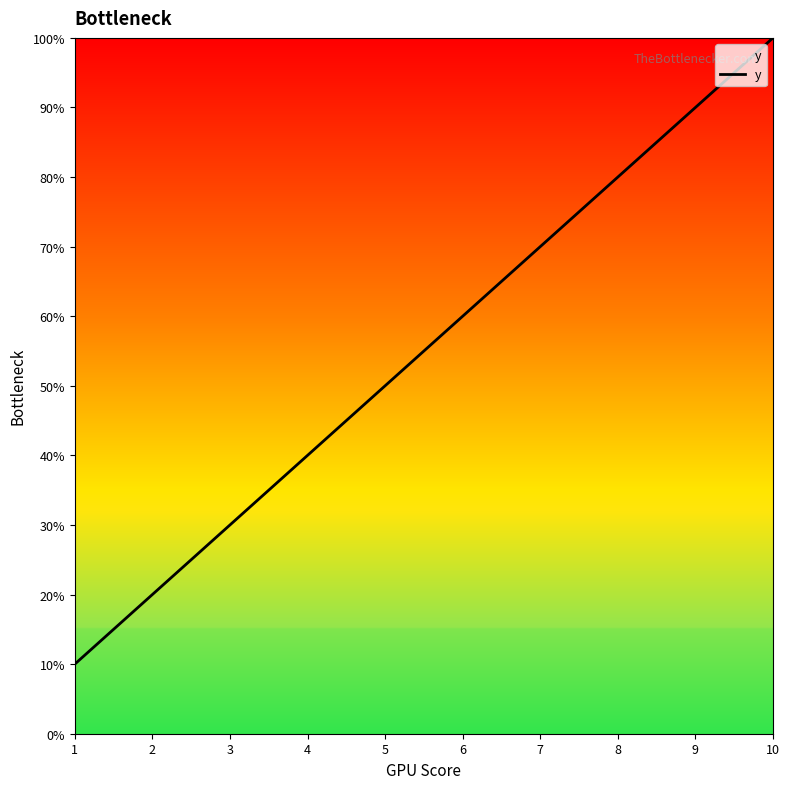

At which label does the data first exceed 6?

7